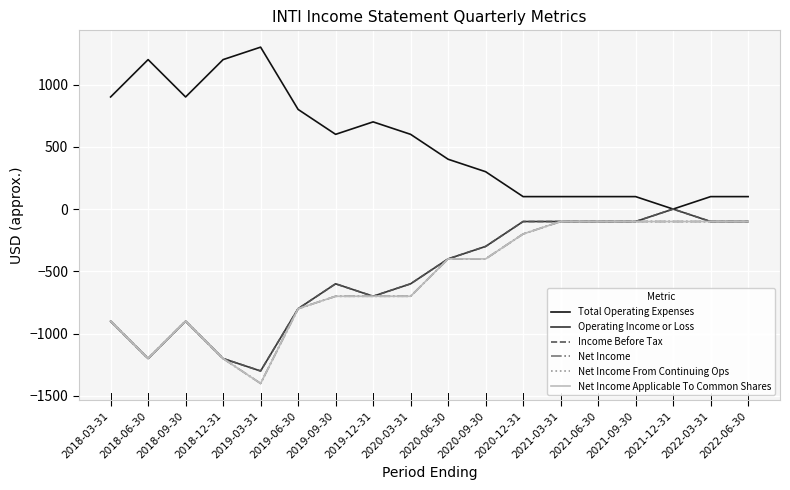

List the series in order of their peak value, highest first.

Total Operating Expenses, Operating Income or Loss, Income Before Tax, Net Income, Net Income From Continuing Ops, Net Income Applicable To Common Shares